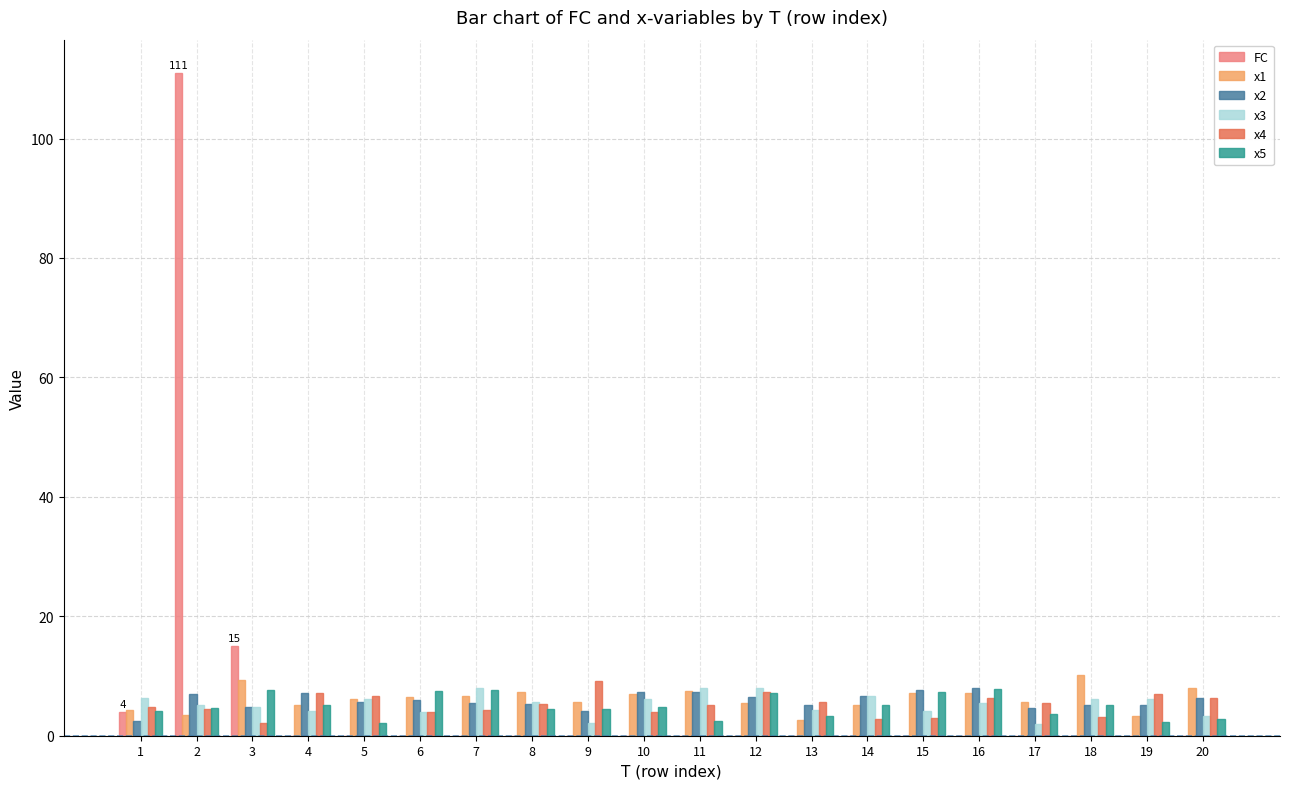

How many series are shown in this chart?

6